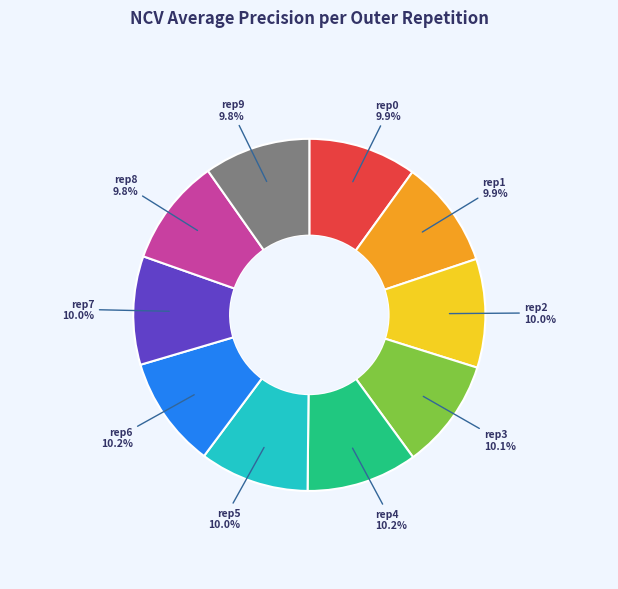

Do rep7 and rep4 together represent more than half of the pie?

No